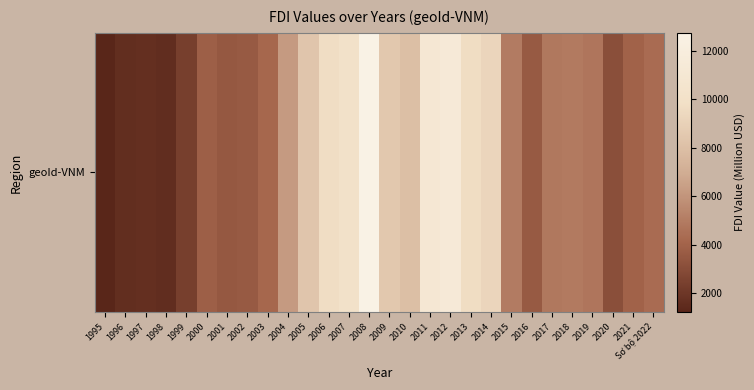

Approximately how many times larger is the value at 2015 compared to 2021?

1.3